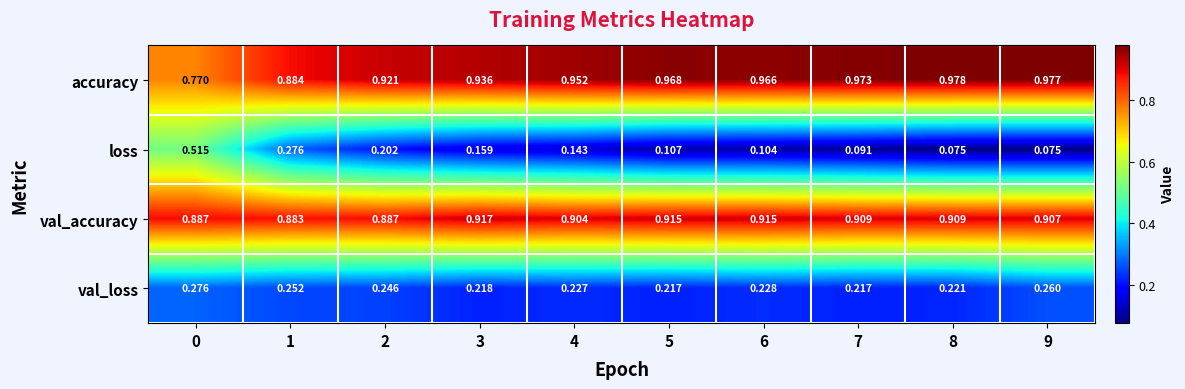

Which series has the largest total across all categories?

accuracy